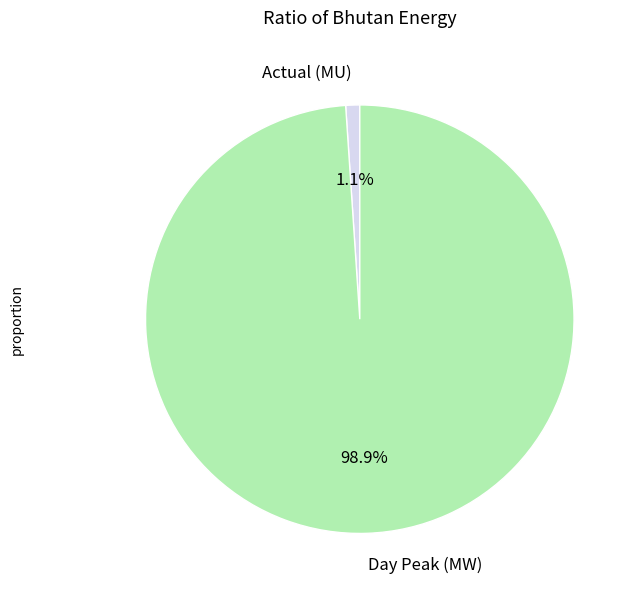

To the nearest percent, what portion does Actual (MU) represent?

1%